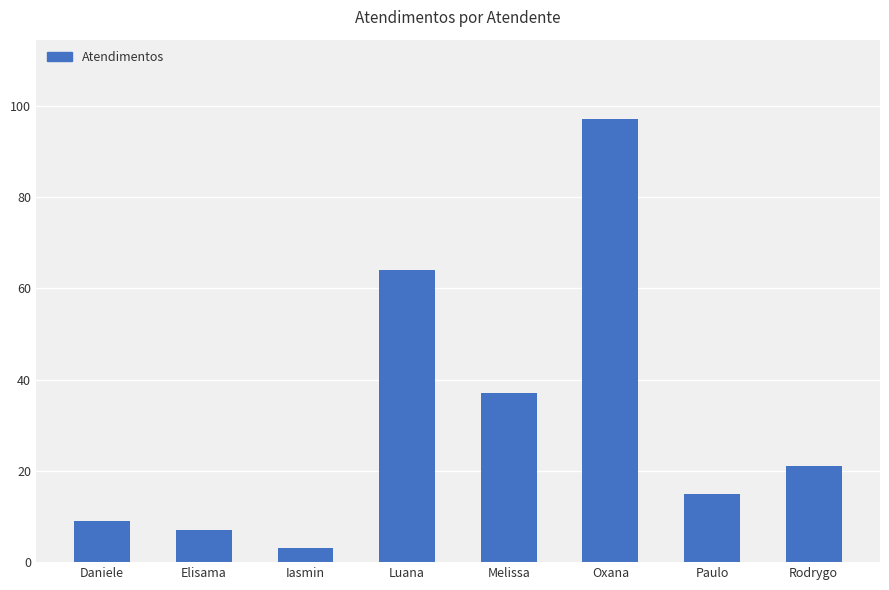

True or false: the data shows 97 at Oxana.

True